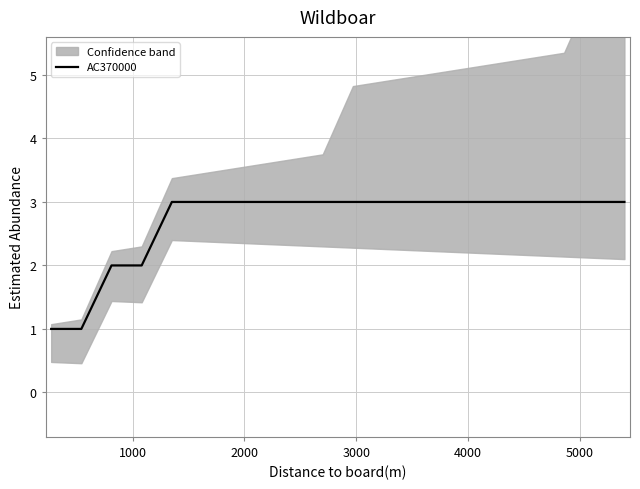

What is the smallest value displayed?

1